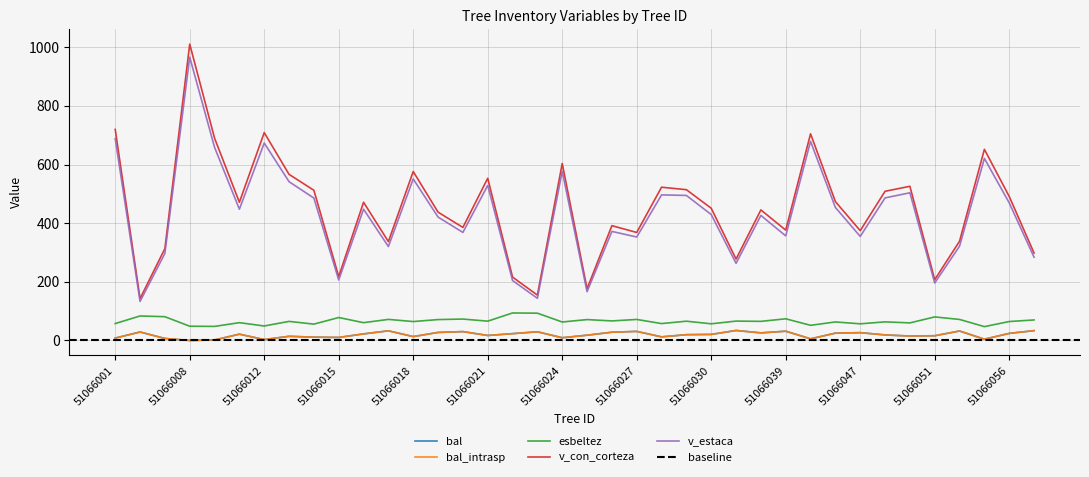

The value of v_con_corteza at 51066016 is 471.4. True or false?

True